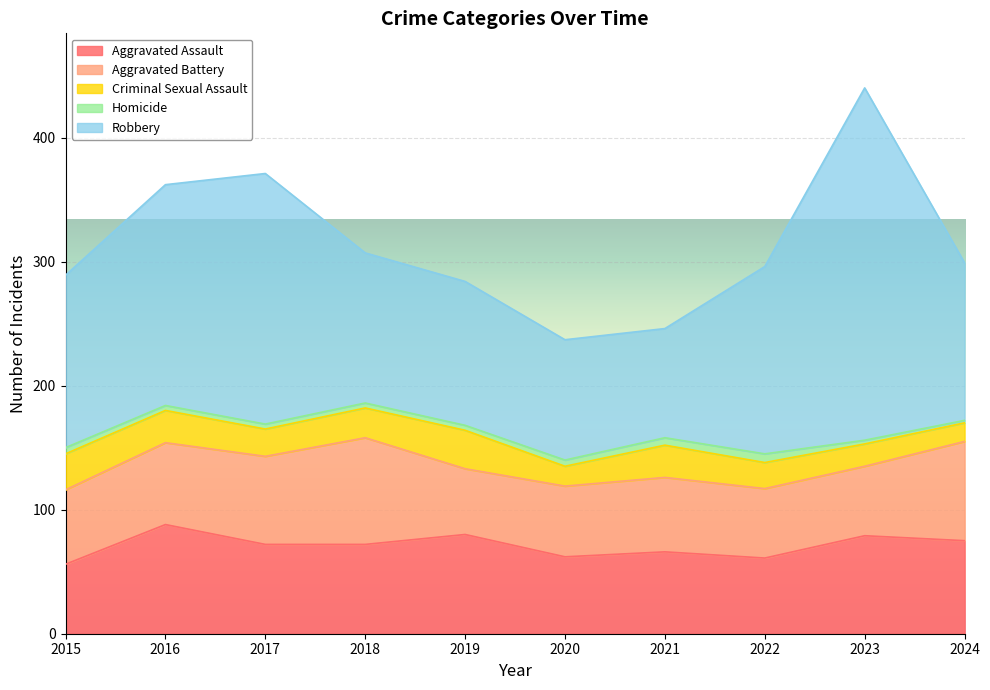

At which category does the chart reach its minimum across all series?

2024